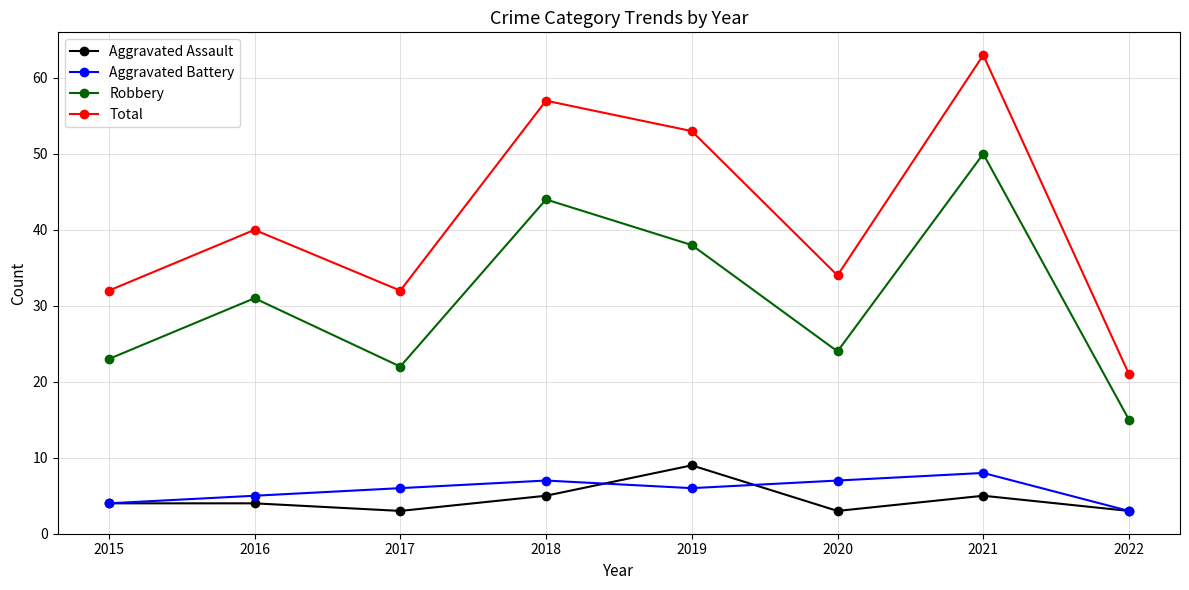

Reading left to right, extract all data points from this chart.

Aggravated Assault: 4	4	3	5	9	3	5	3
Aggravated Battery: 4	5	6	7	6	7	8	3
Robbery: 23	31	22	44	38	24	50	15
Total: 32	40	32	57	53	34	63	21